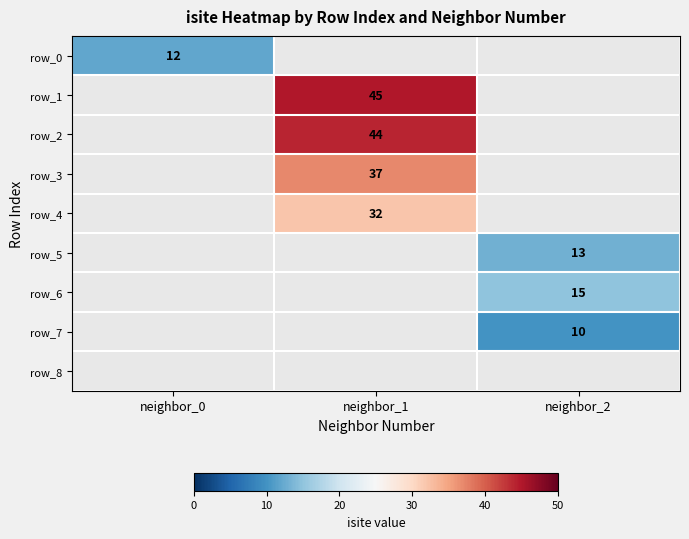

Is it true that row_7 equals 17 at neighbor_2?

False